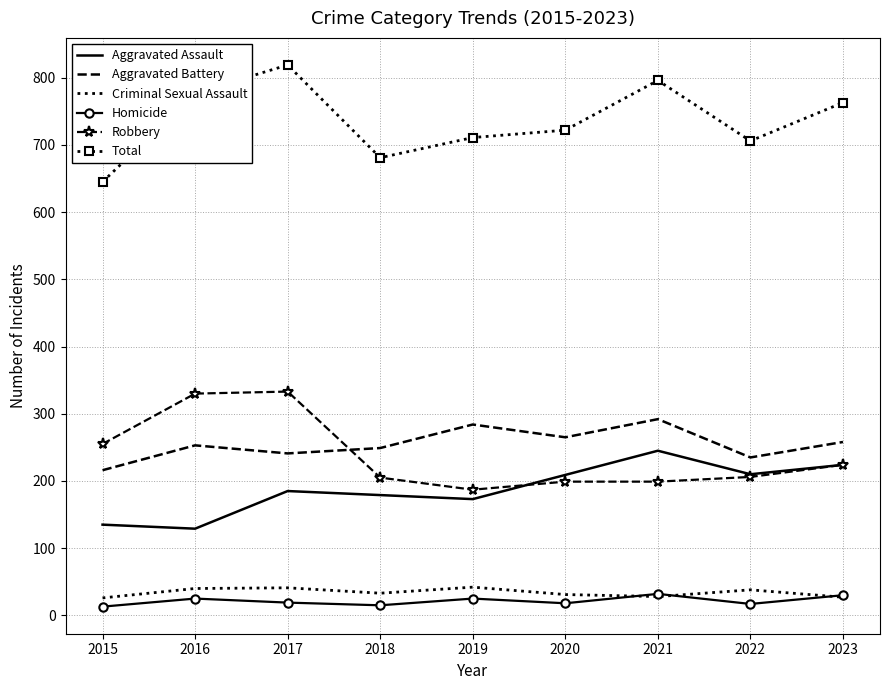

The Homicide series shows 13 at 2015. True or false?

True